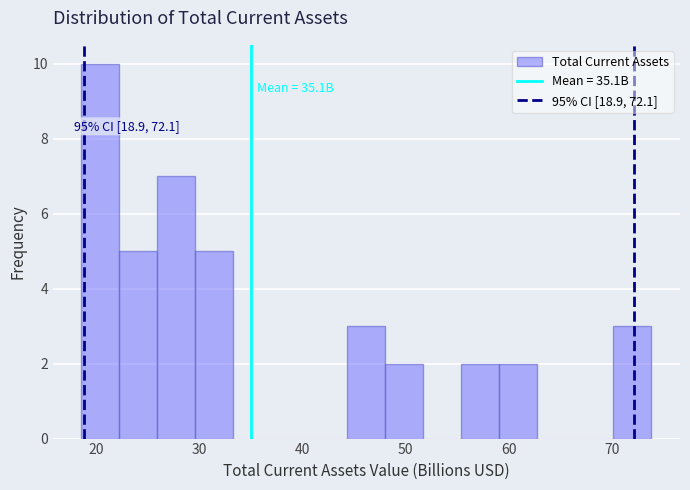

Read against the x-axis, roughly where is the centre of the tallest bar?

20